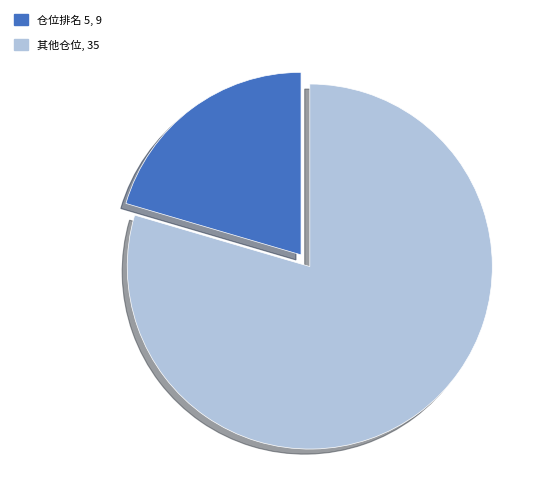

Is there a majority slice in this chart?

Yes